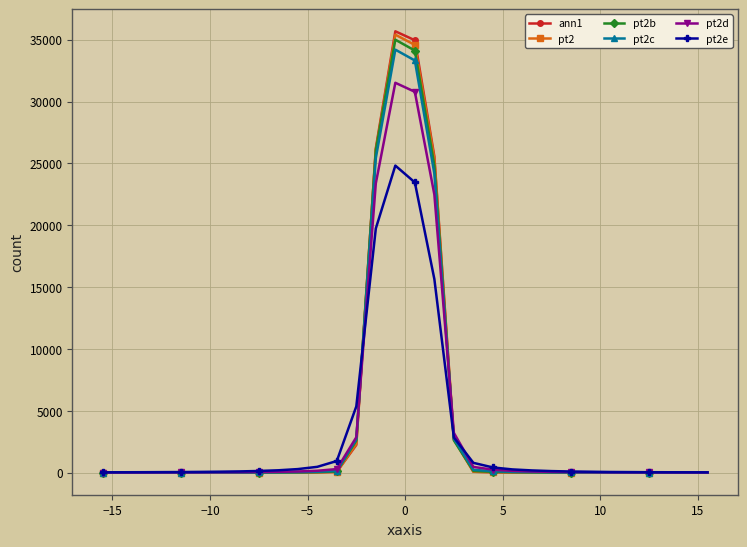

True or false: ann1 has more than 0 interior local peaks.

True